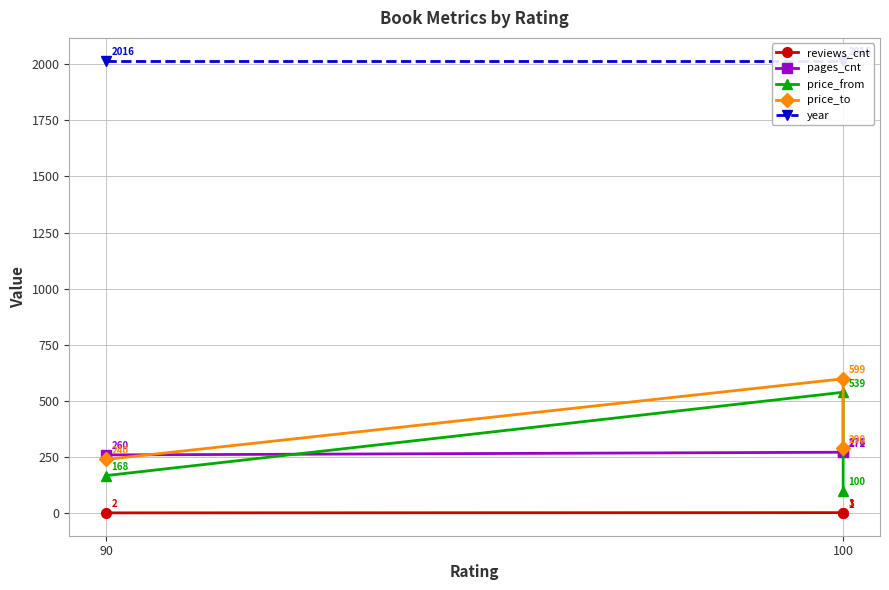

Reading left to right, transcribe all the data shown in this chart.

reviews_cnt: 2	3	1
pages_cnt: 260	272	276
price_from: 168	539	100
price_to: 240	599	290
year: 2016	2016	2016